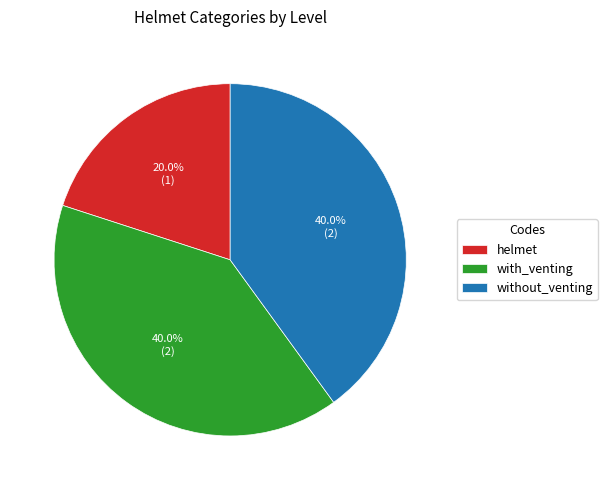

How many segments does this pie chart have?

3